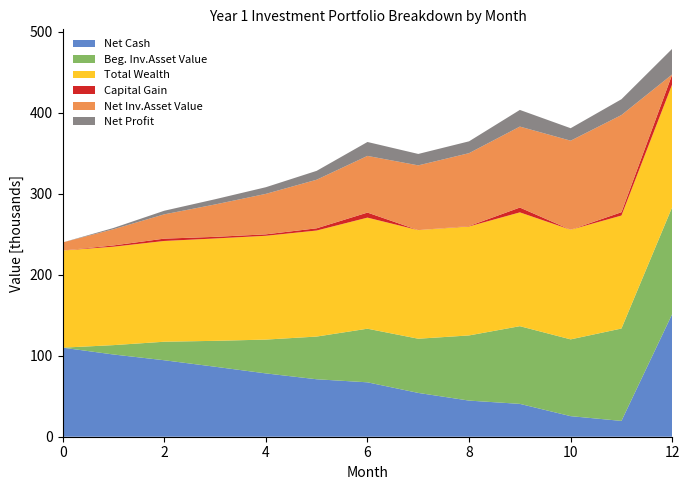

Reading left to right, list all the values displayed in this chart.

Net Cash: 0=110000.0	1=101568.8	2=94453.4	3=86443.9	4=78214.1	5=70966.3	6=67196.2	7=54117.4	8=44618.7	9=40577.3	10=25409.1	11=19533.8	12=151658.6
Beg. Inv.Asset Value: 0=0.0	1=11568.8	2=22884.6	3=31990.5	4=41770.2	5=52752.2	6=66229.9	7=66921.2	8=80501.3	9=95958.6	10=94831.8	11=114124.6	12=132124.8
Total Wealth: 0=120000.0	1=121568.8	2=124453.4	3=126443.9	4=128214.1	5=130966.3	6=137196.2	7=134117.4	8=134618.7	9=140577.3	10=135409.1	11=139533.8	12=151658.6
Capital Gain: 0=0.0	1=1568.8	2=2884.6	3=1990.5	4=1770.2	5=2752.2	6=6229.9	7=-3078.8	8=501.3	9=5958.6	10=-5168.2	11=4124.6	12=12124.8
Net Inv.Asset Value: 0=10000.0	1=20000.0	2=30000.0	3=40000.0	4=50000.0	5=60000.0	6=70000.0	7=80000.0	8=90000.0	9=100000.0	10=110000.0	11=120000.0	12=0.0
Net Profit: 0=0.0	1=1568.8	2=4453.4	3=6443.9	4=8214.1	5=10966.3	6=17196.2	7=14117.4	8=14618.7	9=20577.3	10=15409.1	11=19533.8	12=31658.6